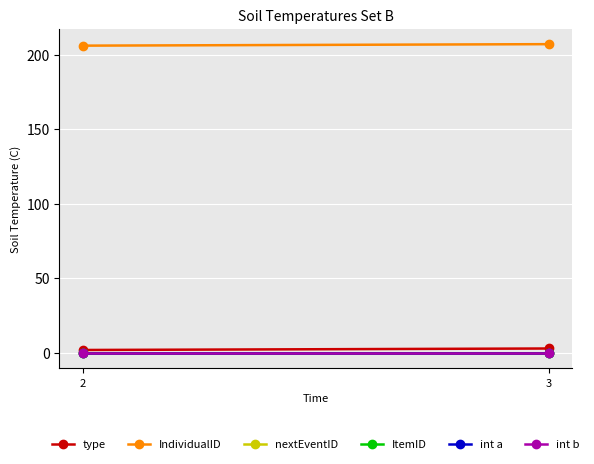

Reading left to right, extract all data points from this chart.

type: 2	3
IndividualID: 206	207
nextEventID: 0	0
ItemID: 0	0
int a: 0	0
int b: 0	0